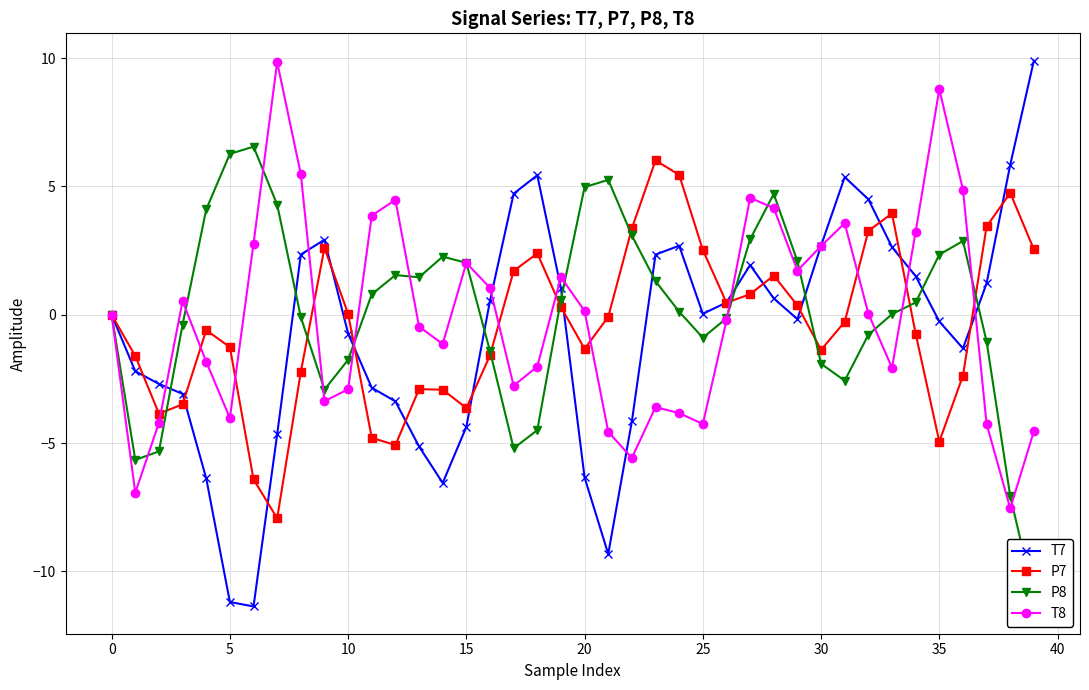

The value of T7 at 15 is -4.4. True or false?

True